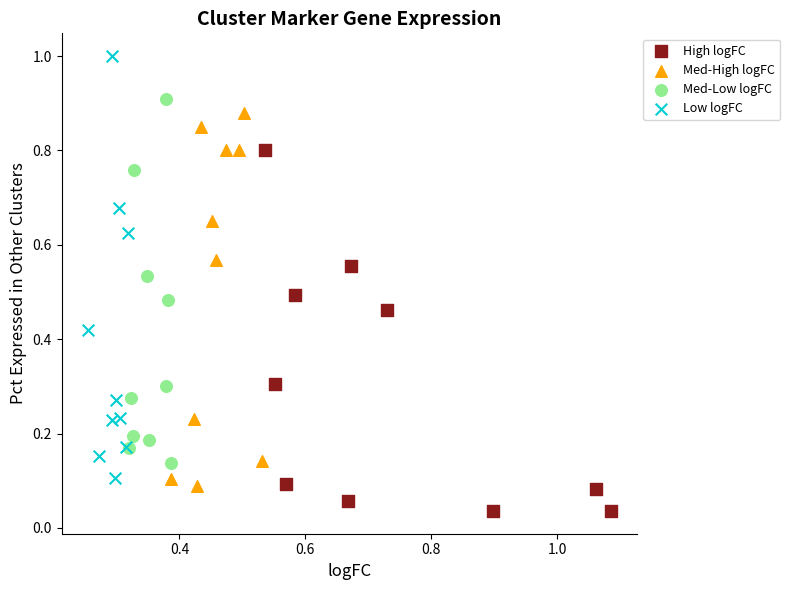

Which series has the largest Y range (max minus min)?

Low logFC